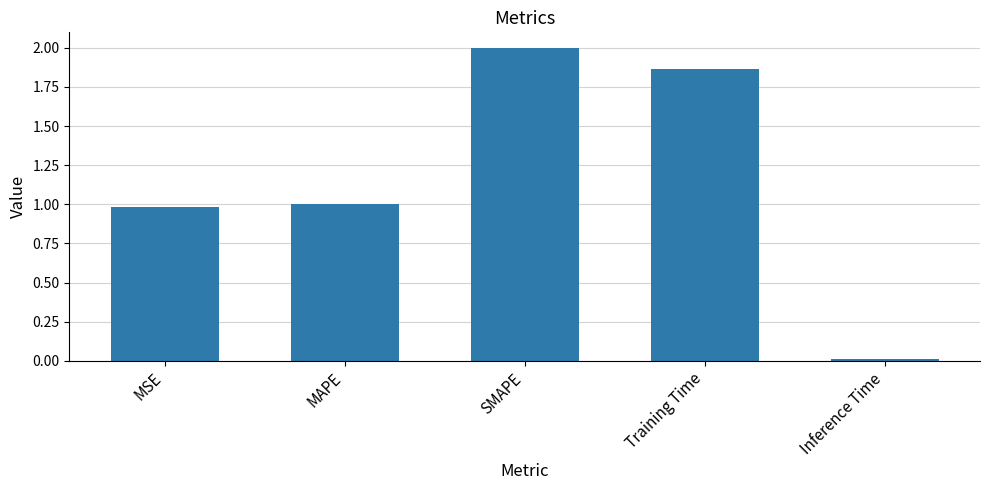

What is the label of the 4th bar from the left?

Training Time